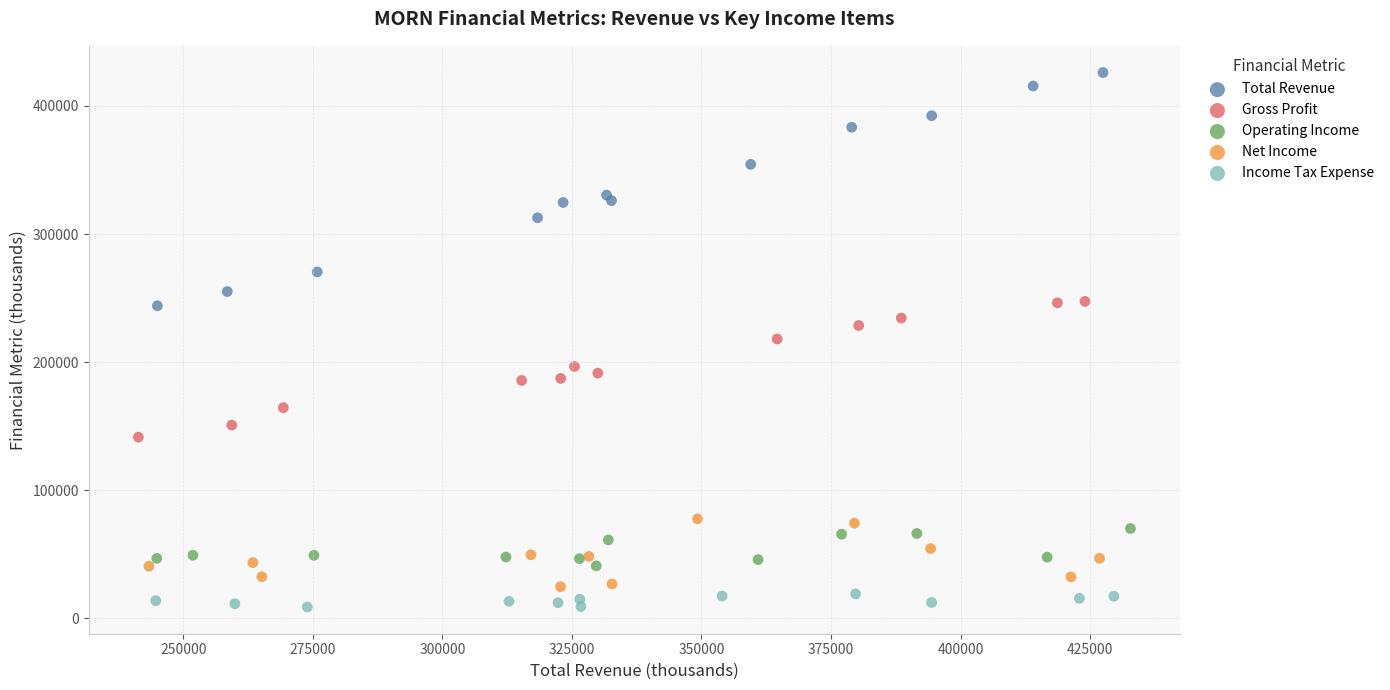

Which series reaches the maximum Y coordinate?

Total Revenue